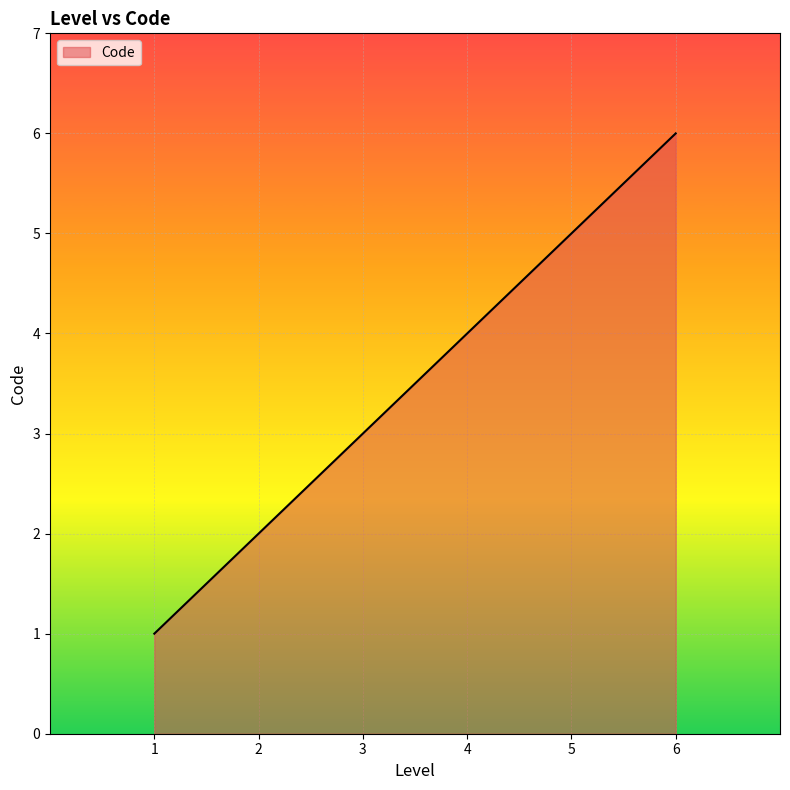

What is the sum of all values?

21